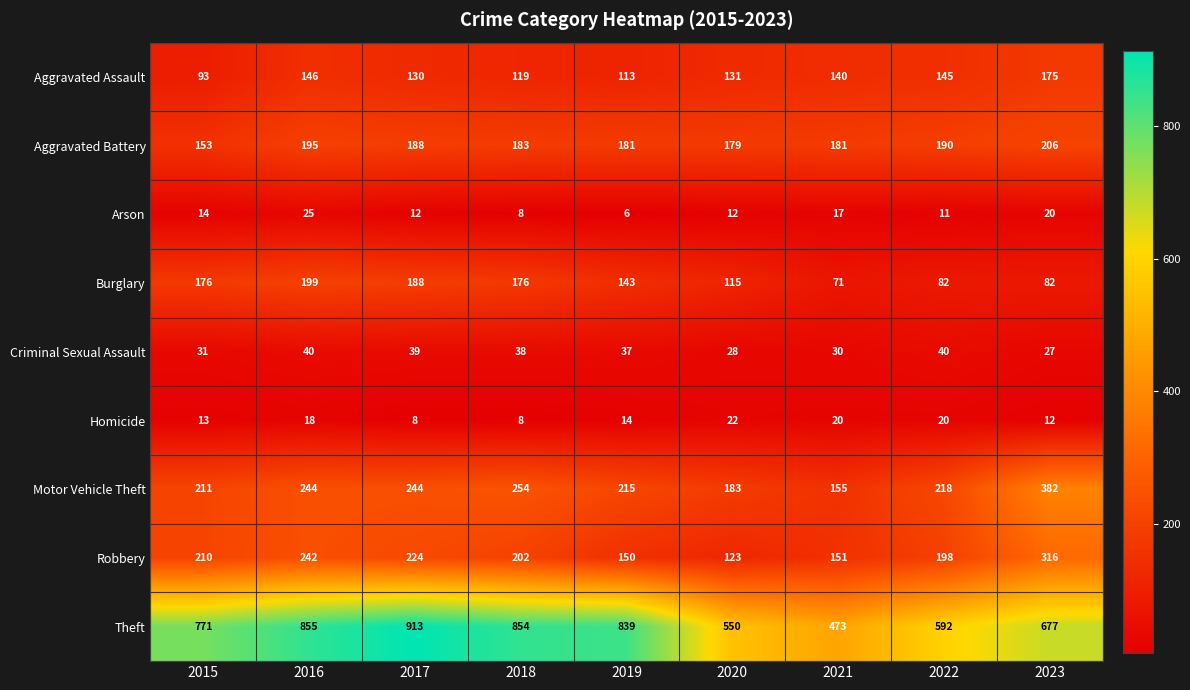

What is the total value across all series at 2022?

1496